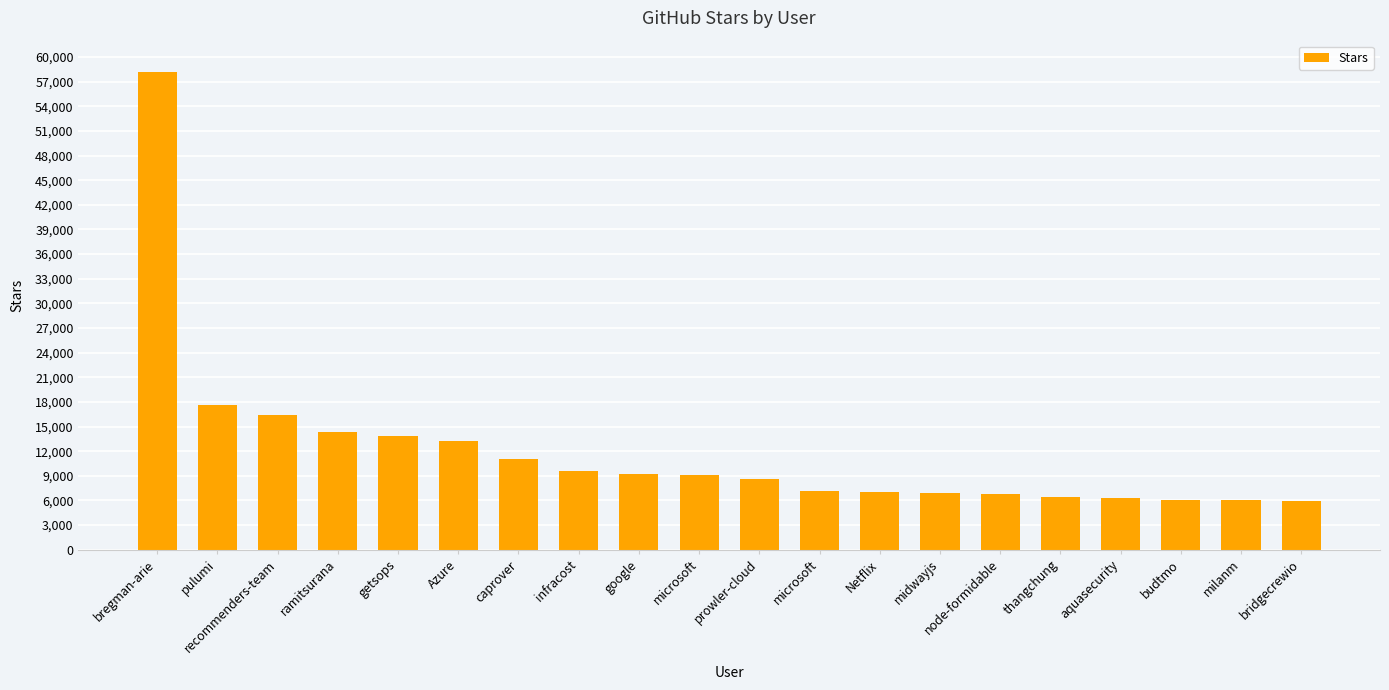

Which label corresponds to the smallest value in the chart?

bridgecrewio